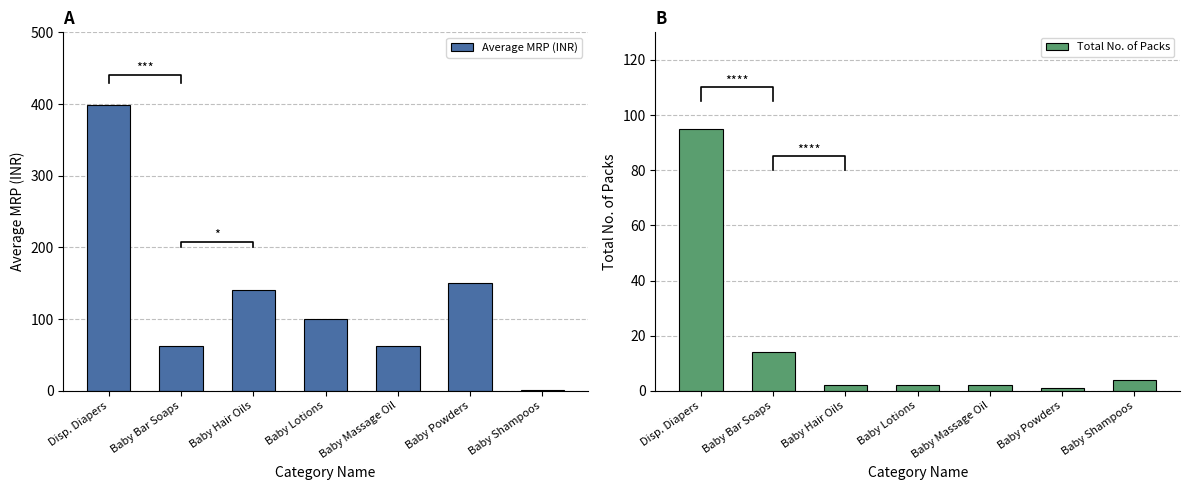

Which label corresponds to the largest value in the chart?

Disp. Diapers